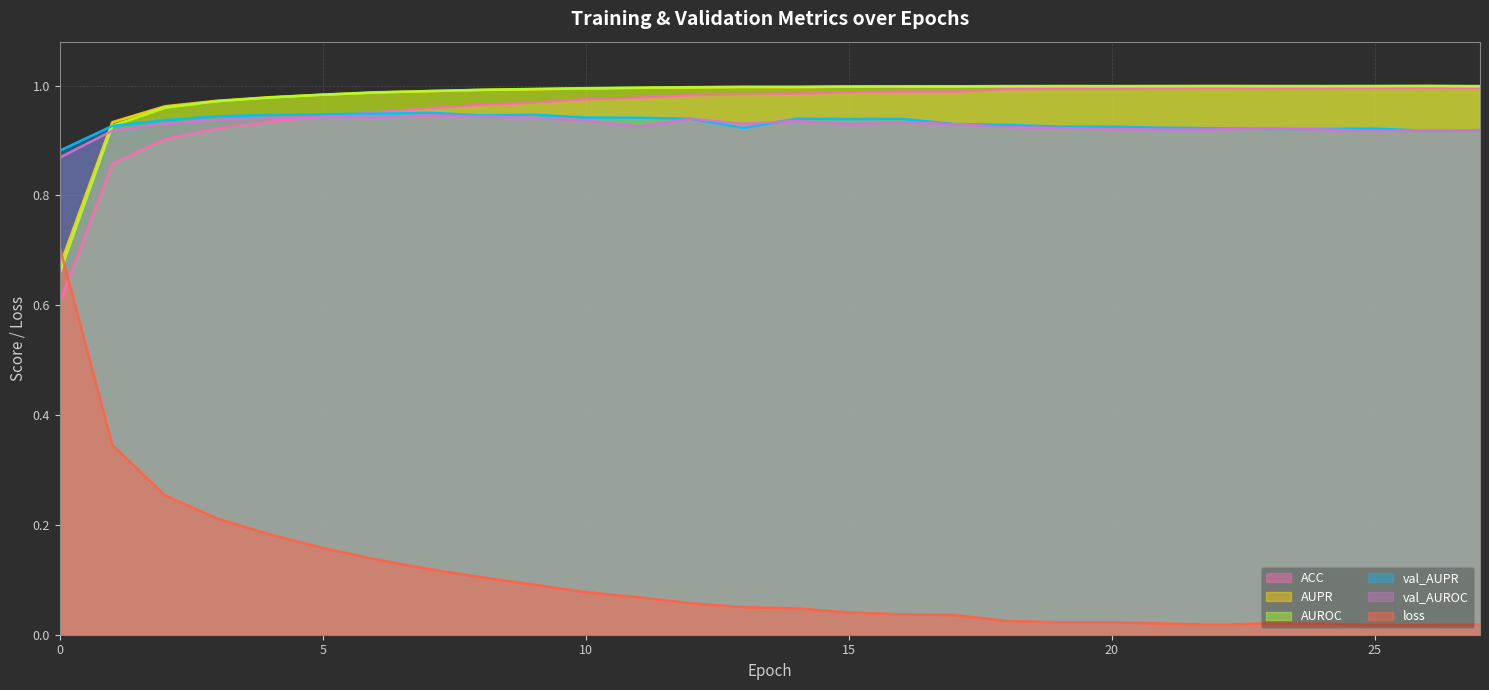

List the series in order of their peak value, lowest first.

loss, val_AUROC, val_AUPR, ACC, AUPR, AUROC